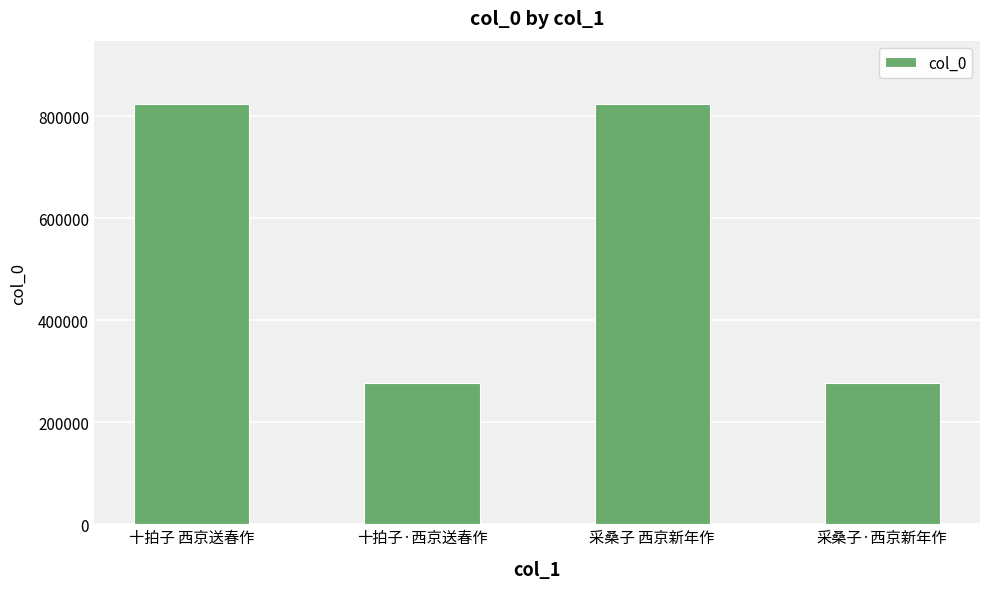

What is the smallest value displayed?

277617